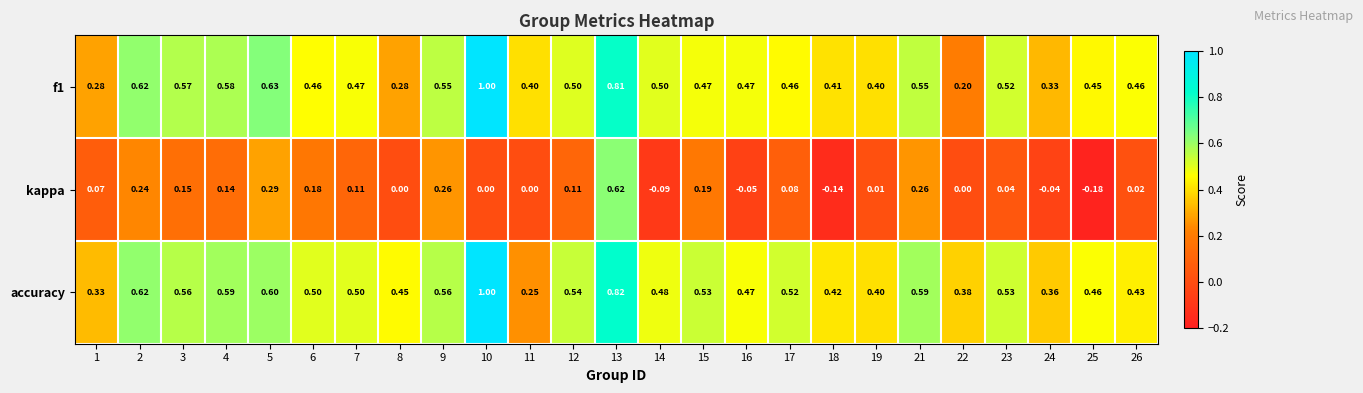

Which series changed the most between 9 and 25?

kappa